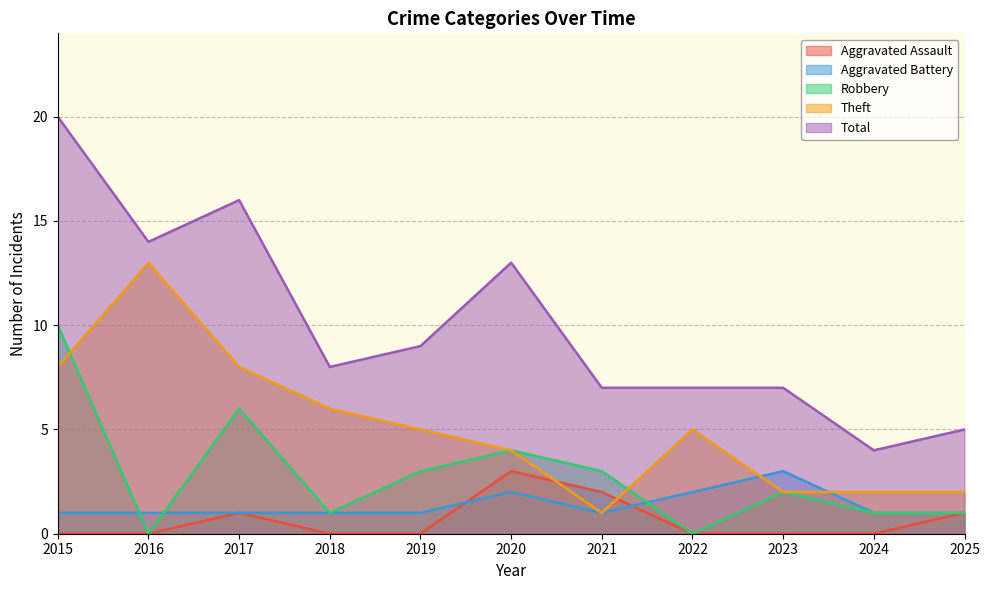

What is the sum of all Robbery values?

31